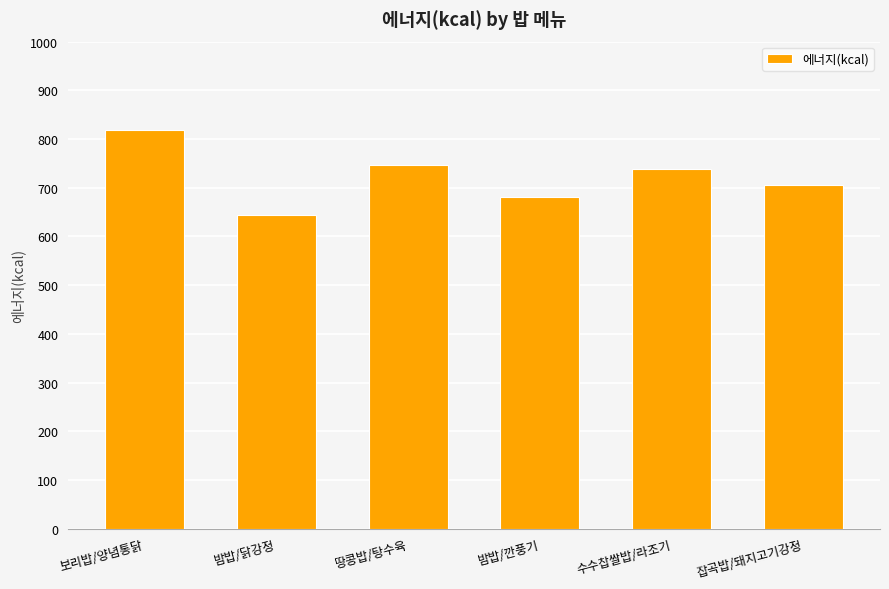

Count the number of values greater than 737.

3